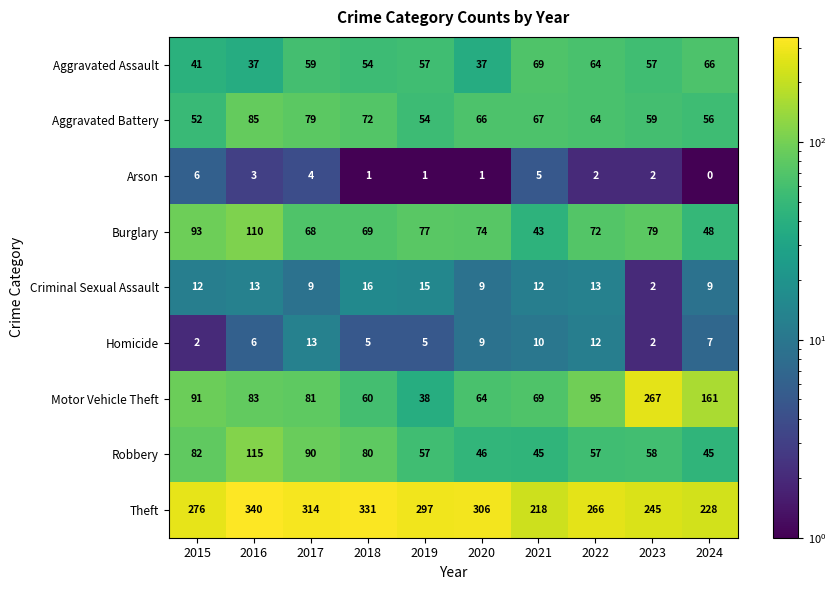

How many data points does each series have?

10